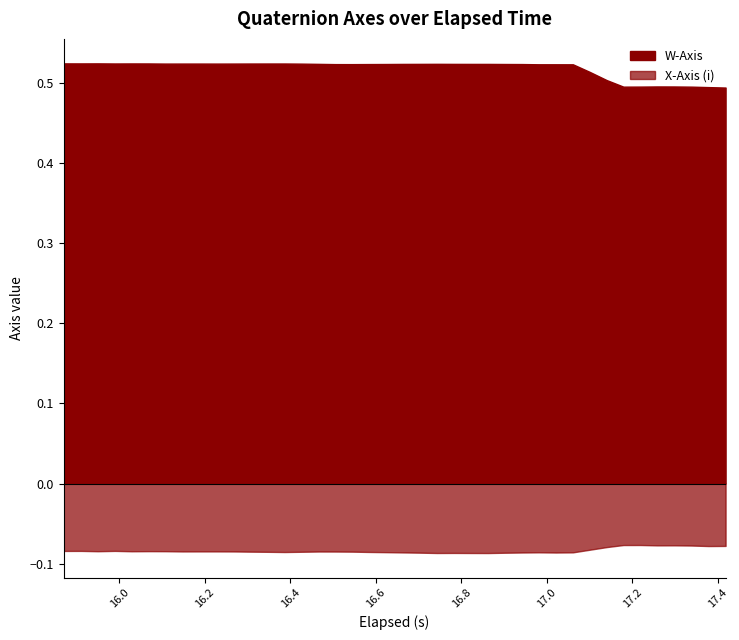

What is the sum of all W-Axis values?

20.7